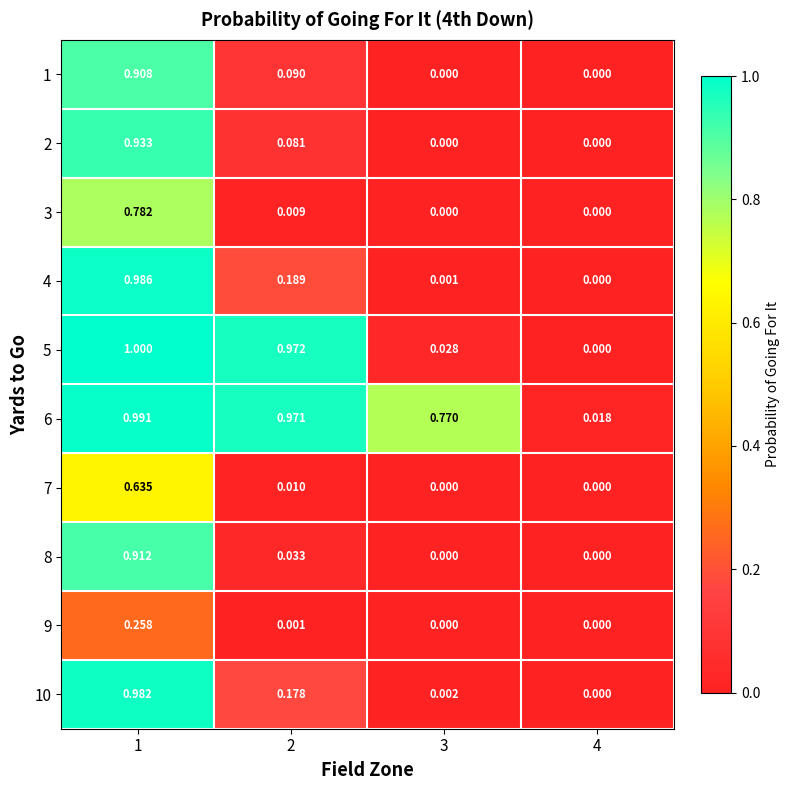

Is the value of 7 at 2 greater than the value of 5 at 3?

No